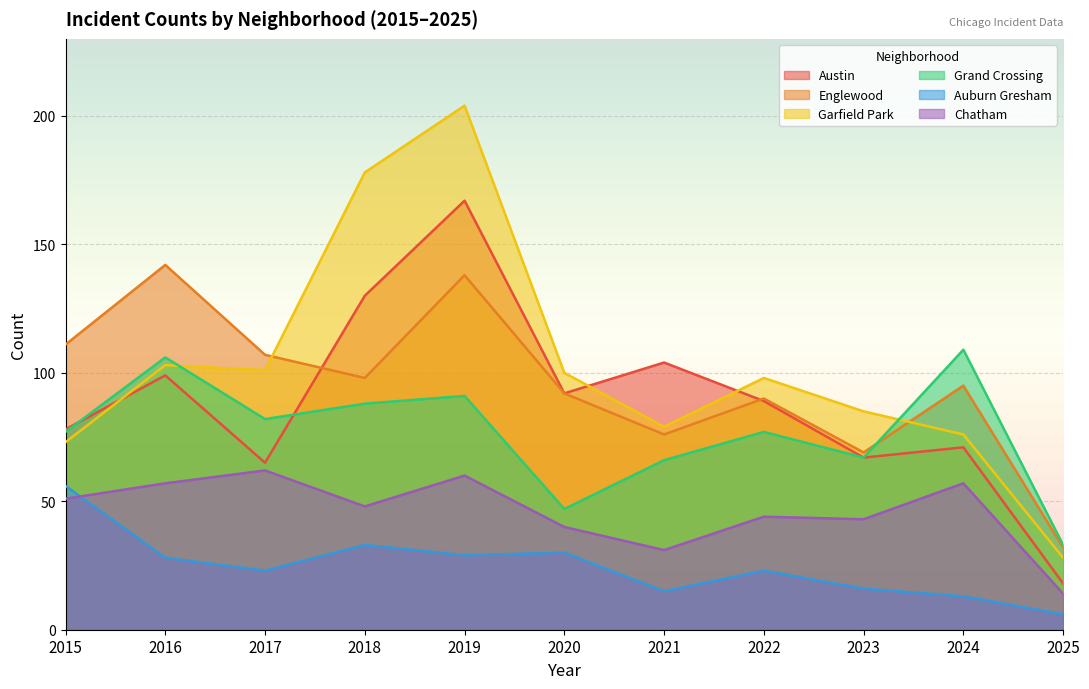

True or false: Auburn Gresham has more than 0 points higher than both neighbors.

True